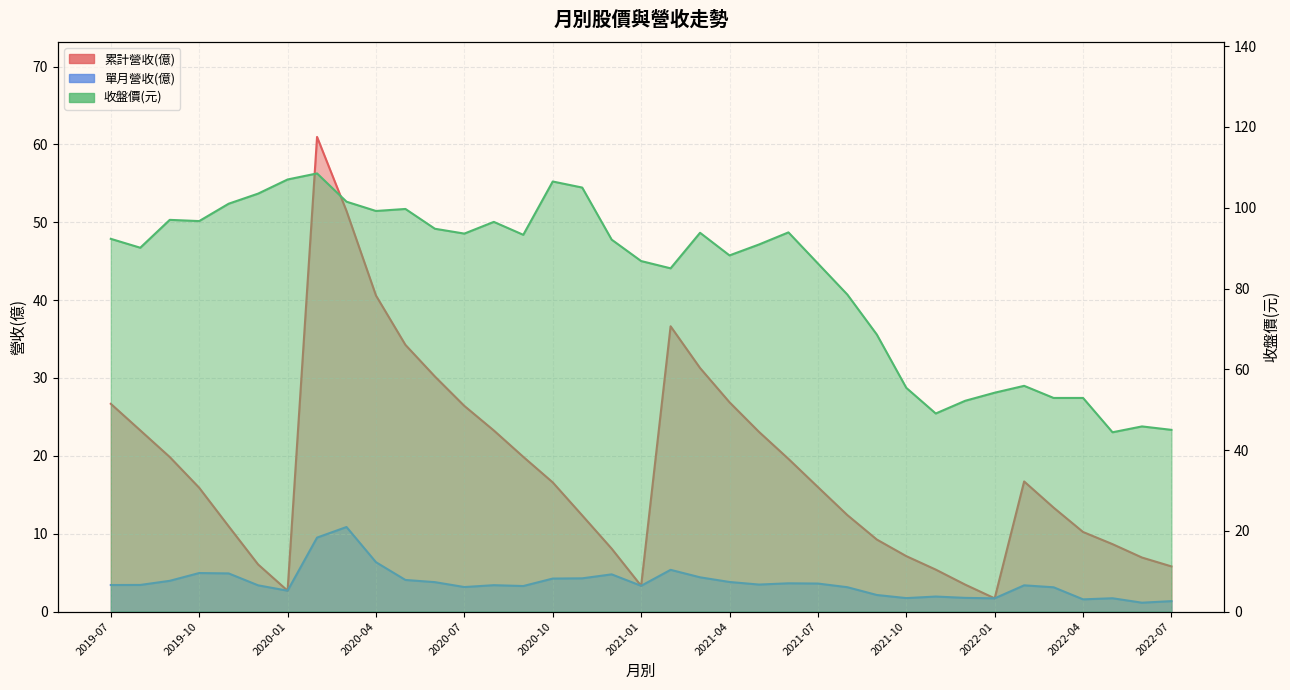

Between 2019-11 and 2021-12, which series saw the biggest shift?

收盤價